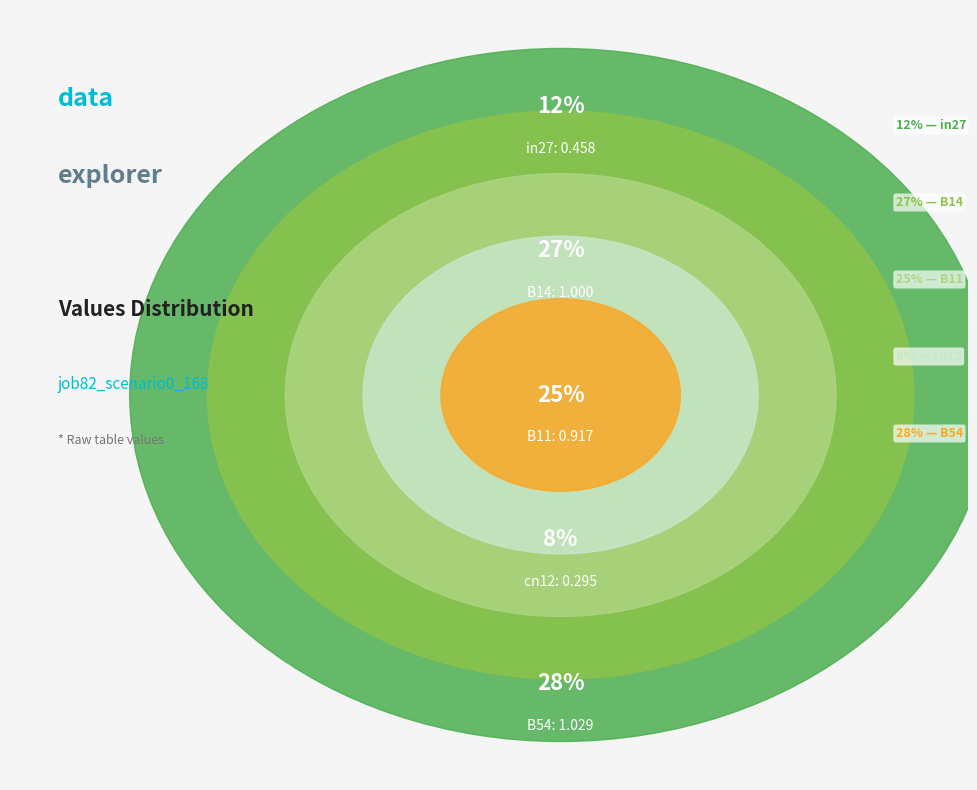

What is the smallest slice in the pie chart?

cn12